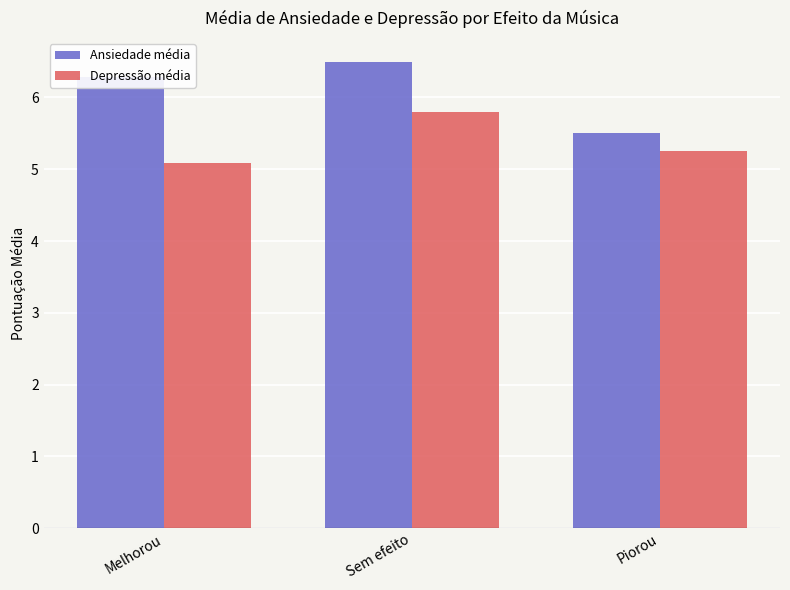

Are the bars horizontal?

No